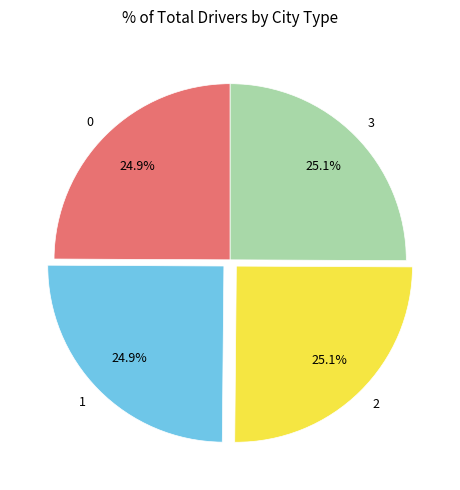

How much of the chart is everything except 0?

75.1%